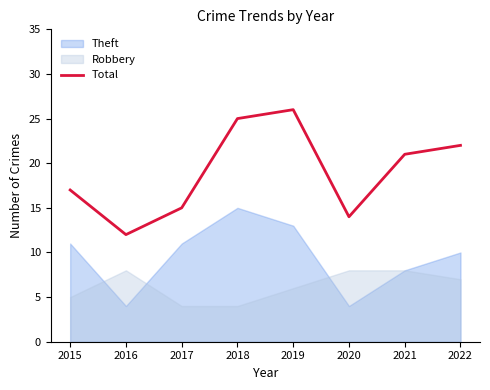

The chart shows a value of 23 at 2020. True or false?

False